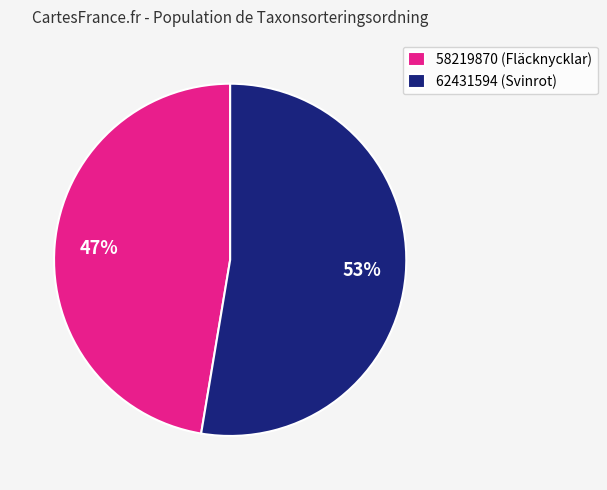

Count the number of slices in the pie.

2